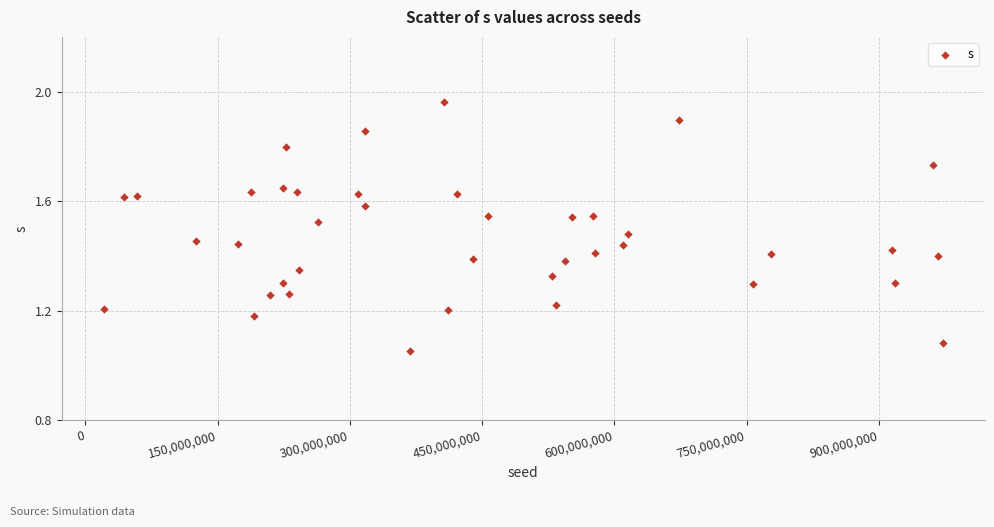

What is the range of X values (max minus min)?

952259768.0